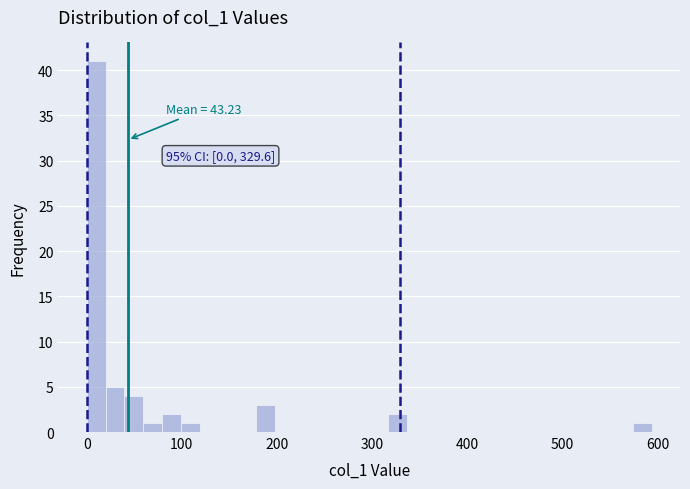

Read against the x-axis, roughly where is the centre of the tallest bar?

10